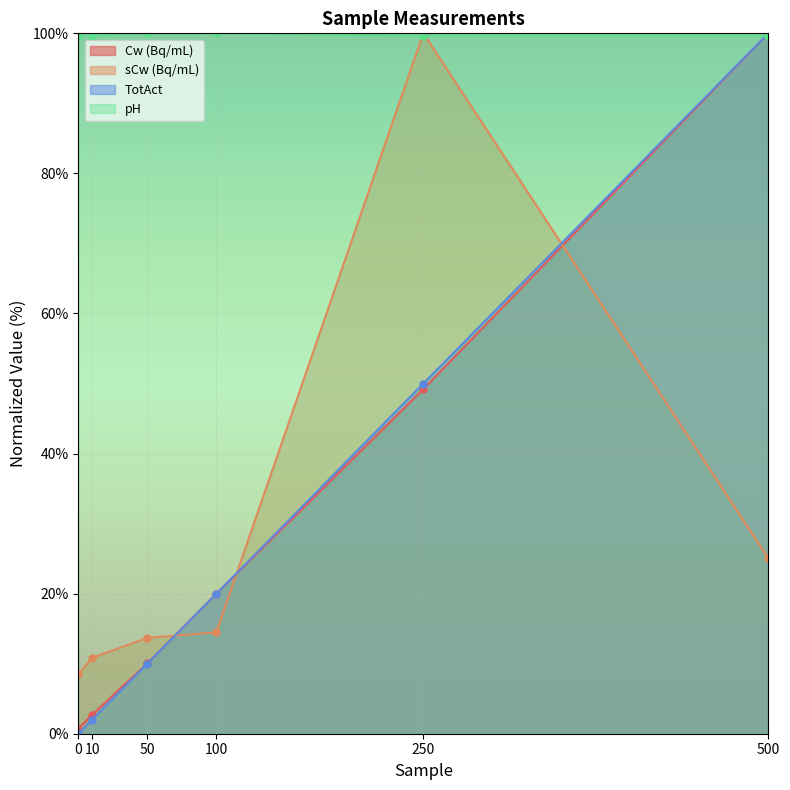

What is the value of the sCw (Bq/mL) point at the 2nd from the left?

10.8